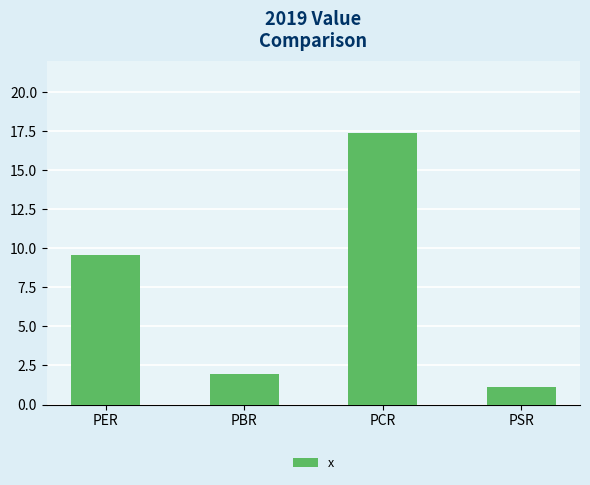

How many distinct data groups are displayed?

1